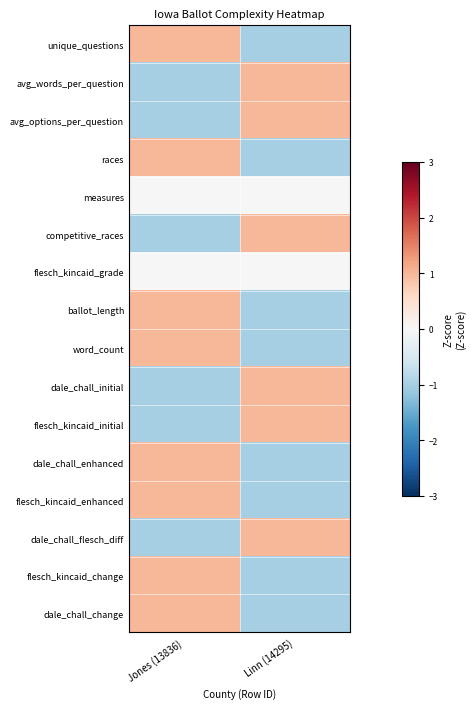

What is the smallest value displayed?

-1.0